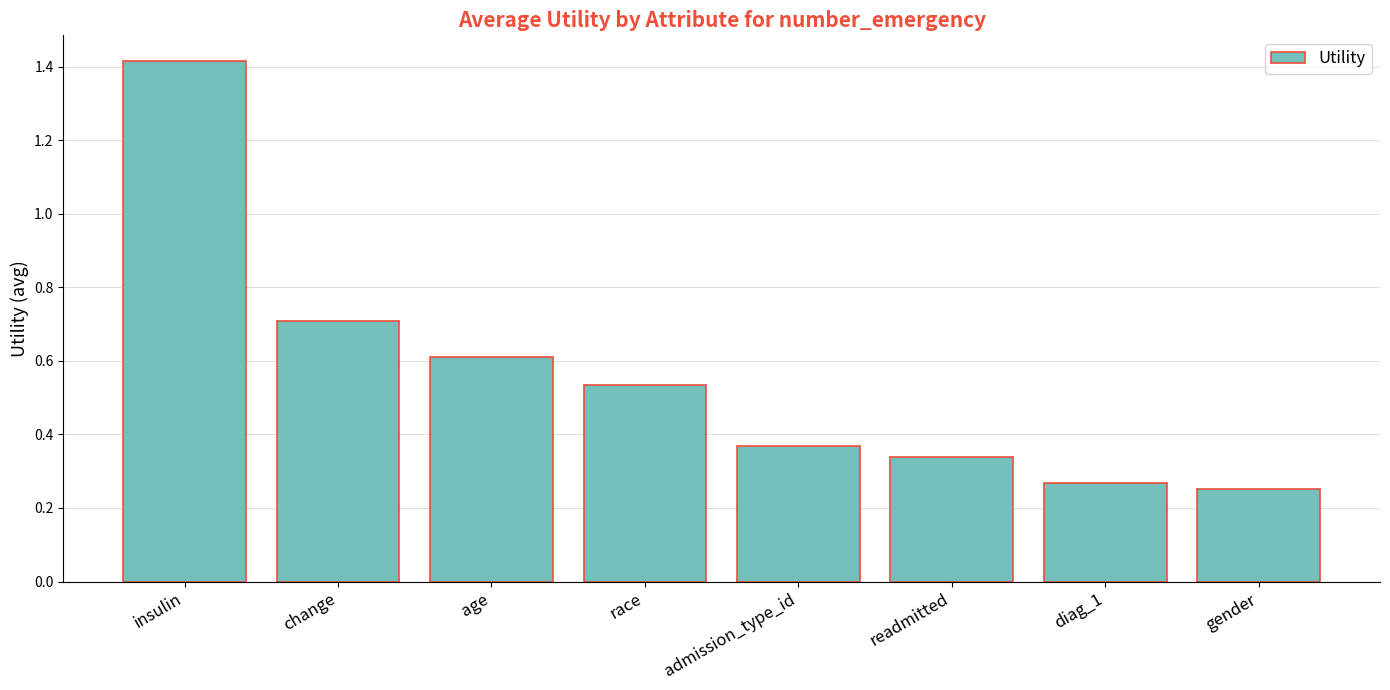

What is the difference between the values at readmitted and insulin?

1.1